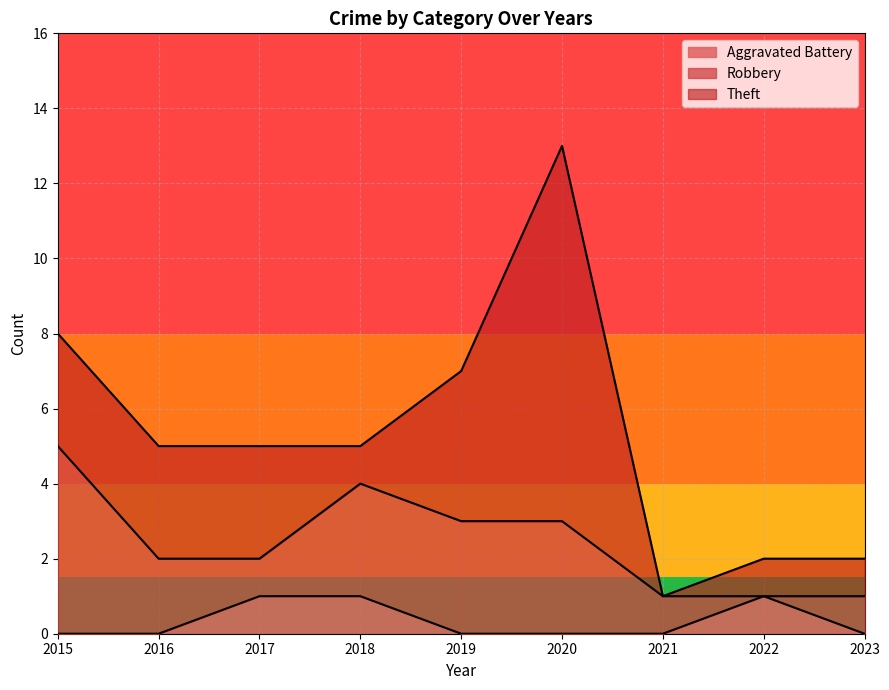

Reading left to right, transcribe all the data shown in this chart.

Aggravated Battery: 0	0	1	1	0	0	0	1	0
Robbery: 5	2	1	3	3	3	1	0	1
Theft: 3	3	3	1	4	10	0	1	1